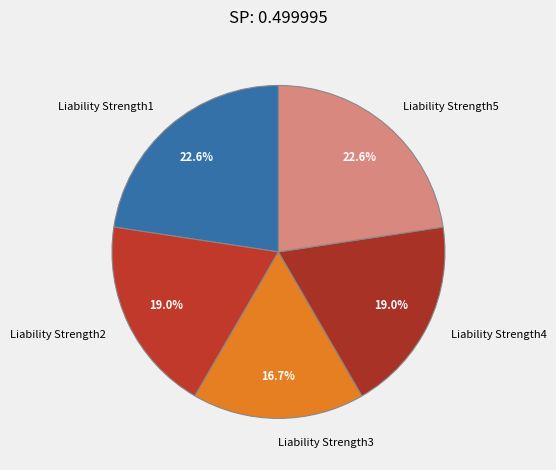

Which slice is the smallest?

Liability Strength3